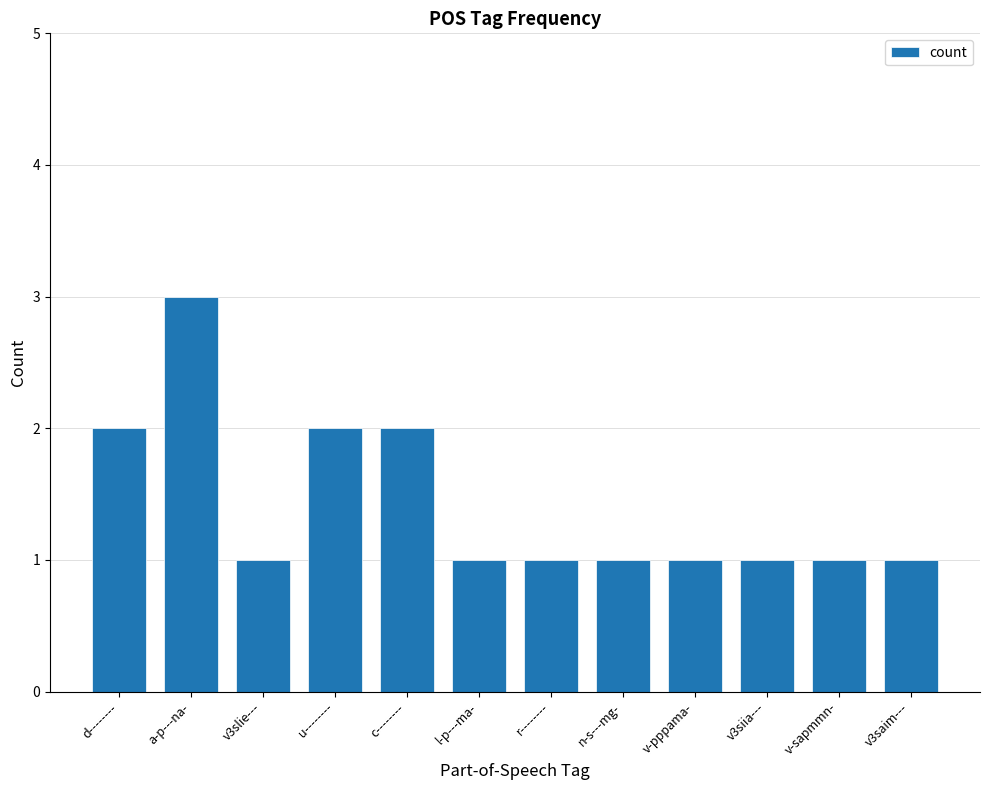

Which label corresponds to the largest value in the chart?

a-p---na-